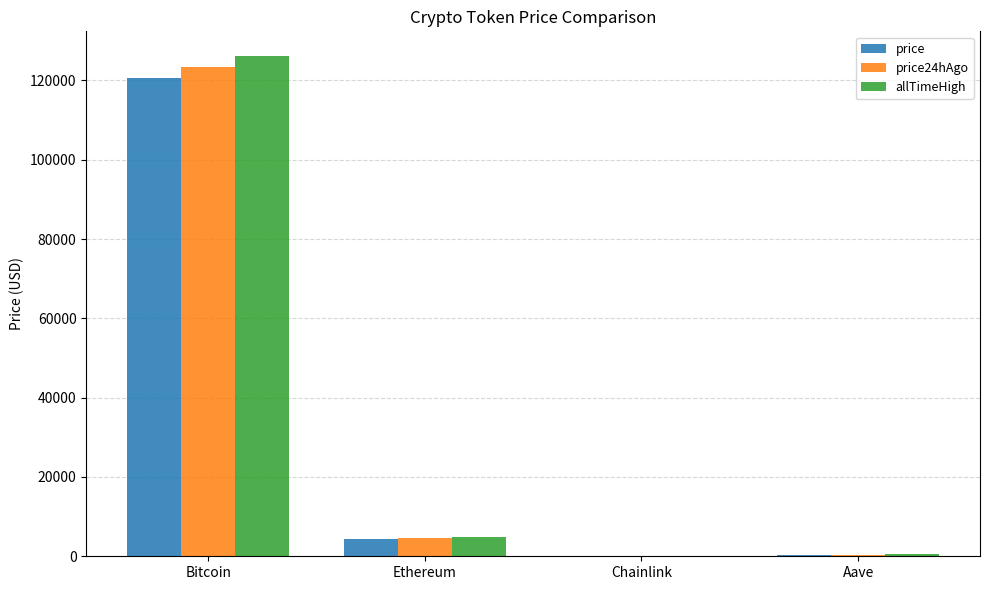

The value of price at Ethereum is 4311.6. True or false?

True